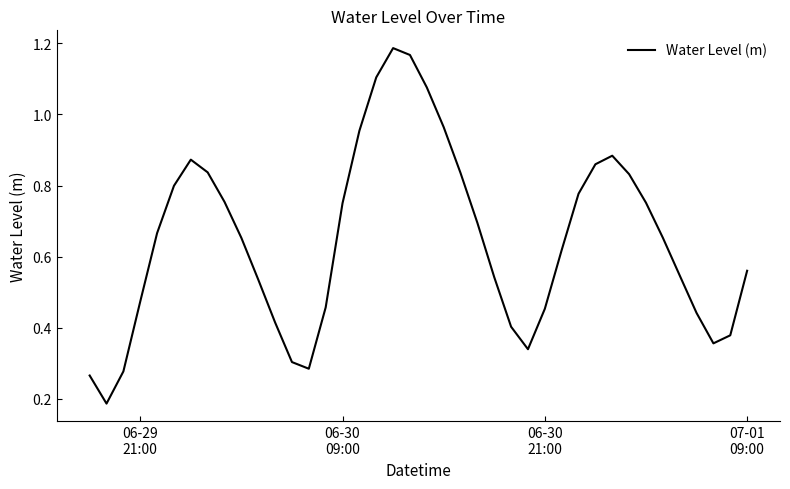

What is the minimum value shown in the chart?

0.2